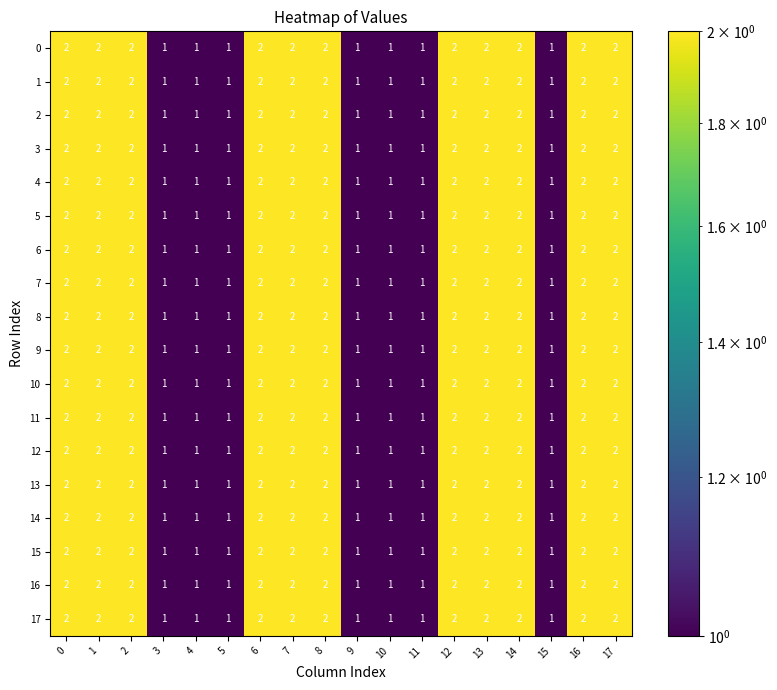

What is the sum of all 8 values?

29